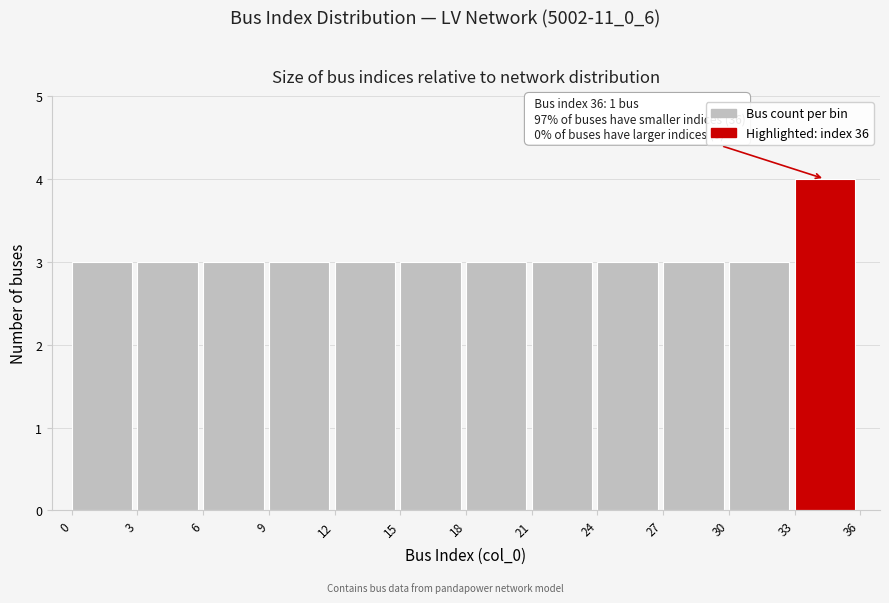

Over which range of the x-axis is the bar tallest?

33 to 36